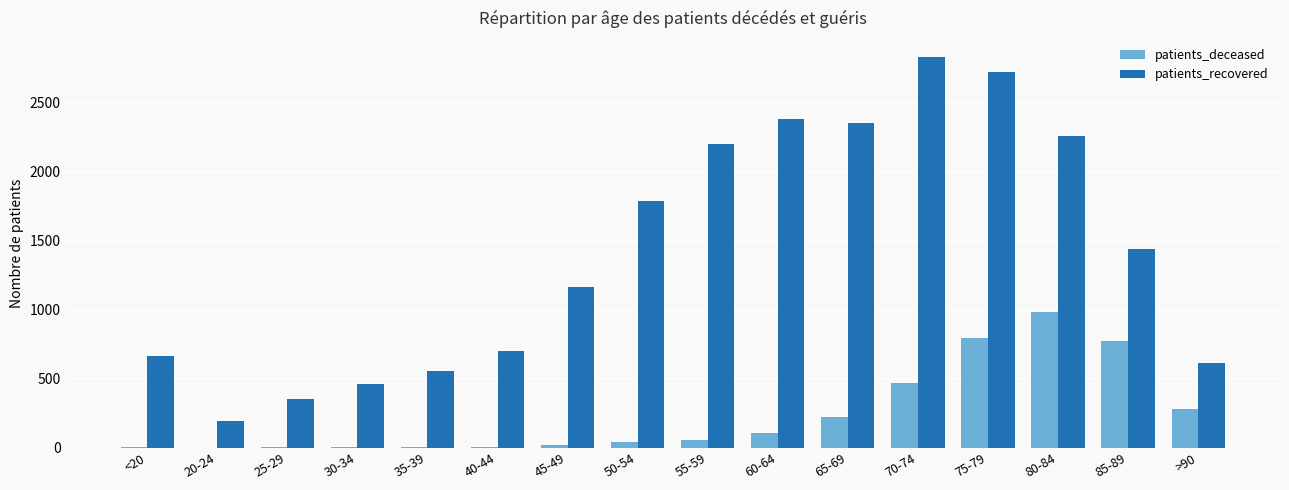

At which label is patients_recovered closest to 1513?

85-89